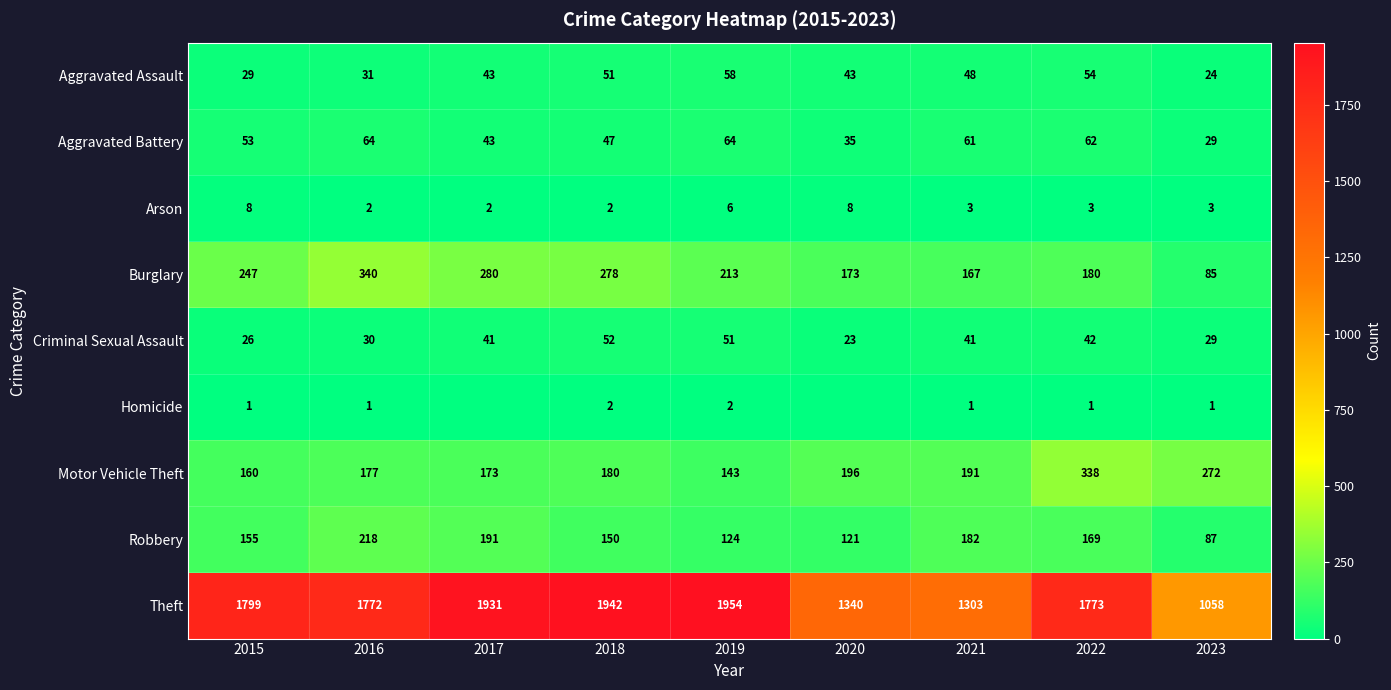

What is the total value across all series at 2015?

2478